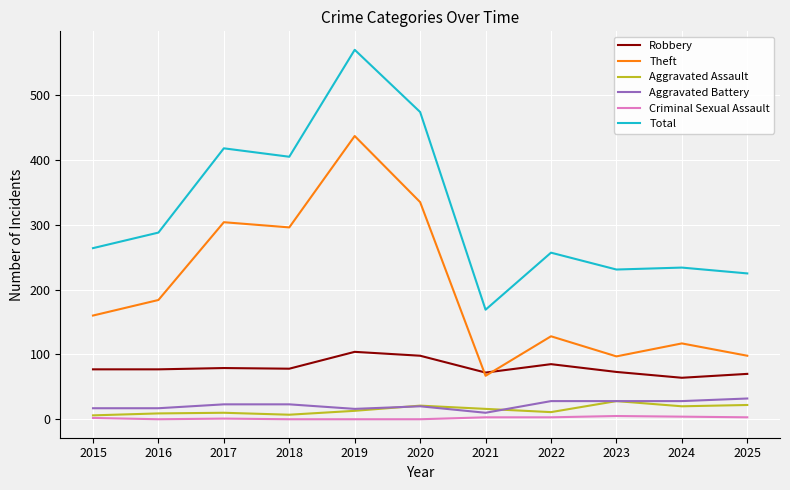

What is the sum of all Aggravated Assault values?

163